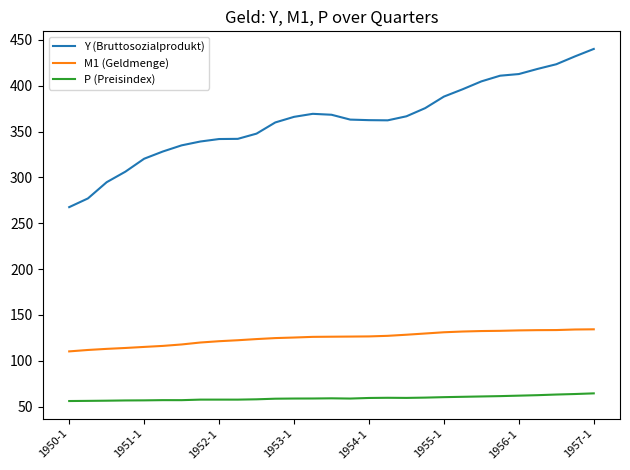

List the series in order of their overall mean, highest first.

Y (Bruttosozialprodukt), M1 (Geldmenge), P (Preisindex)